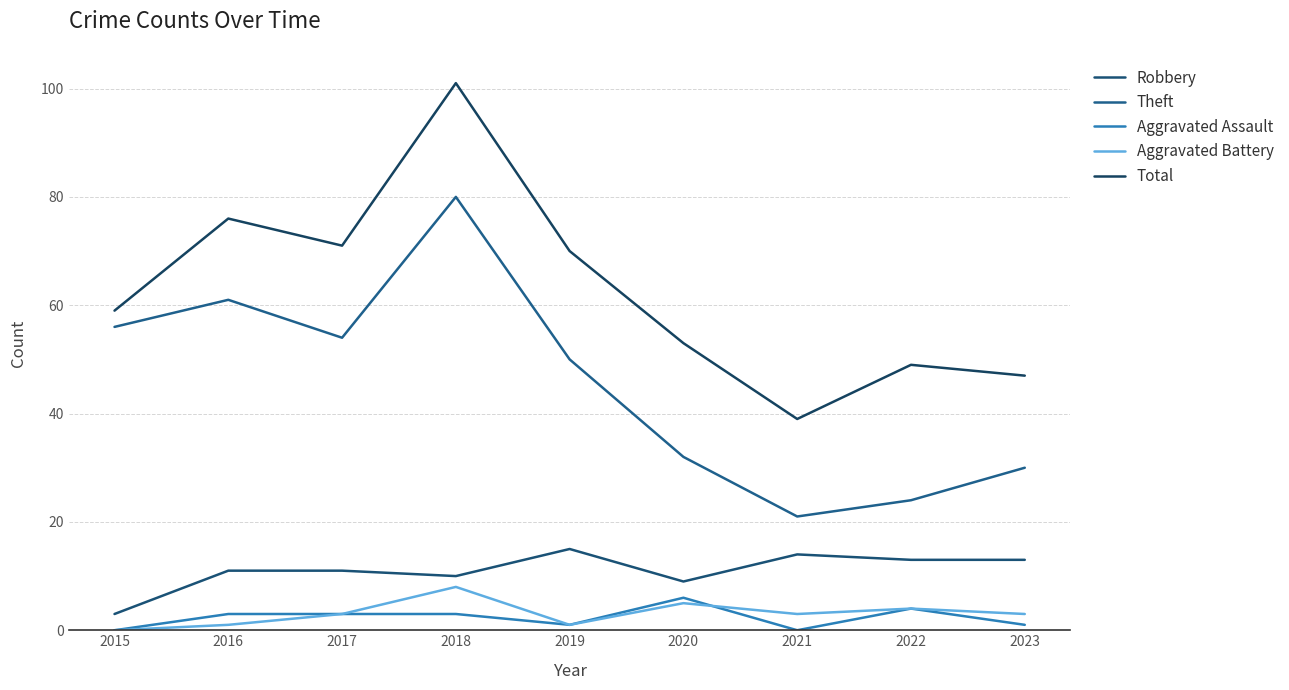

At which category does Aggravated Assault reach its first local valley?

2019